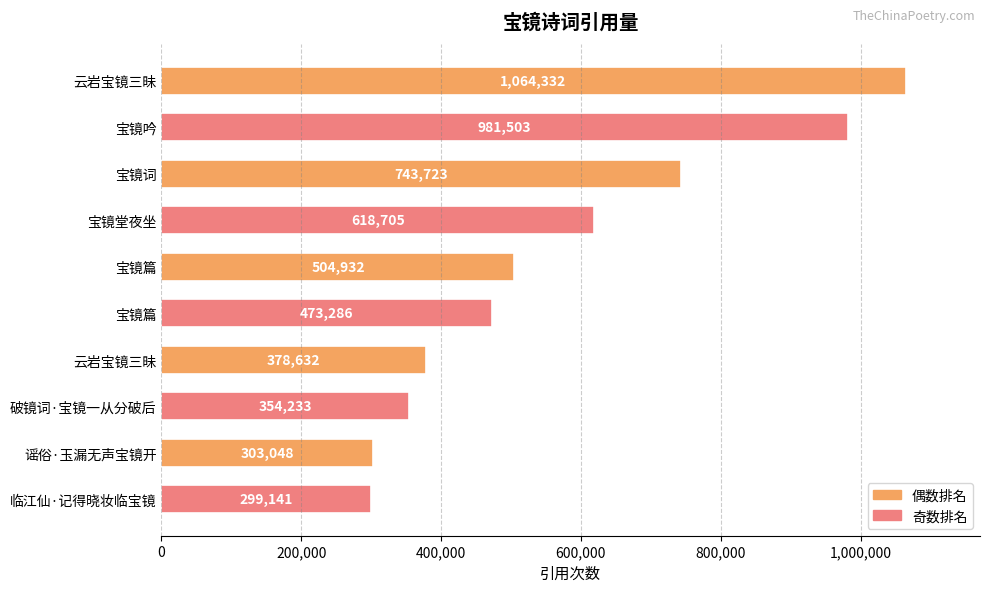

Count the number of data series in this chart.

1